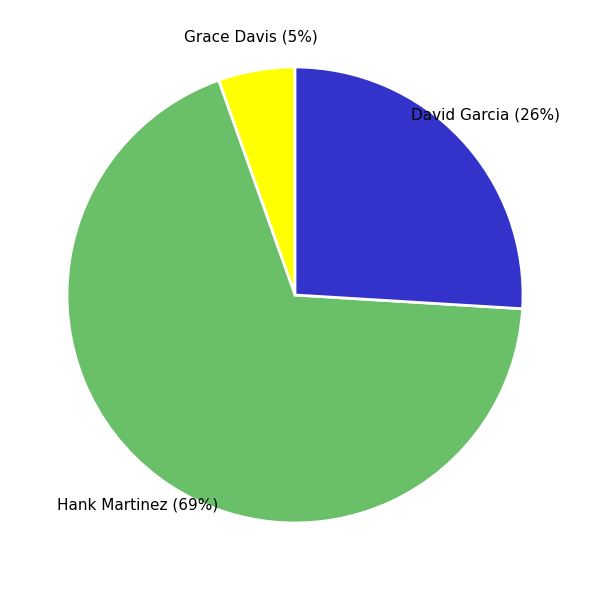

Do Grace Davis and David Garcia together represent more than half of the pie?

No